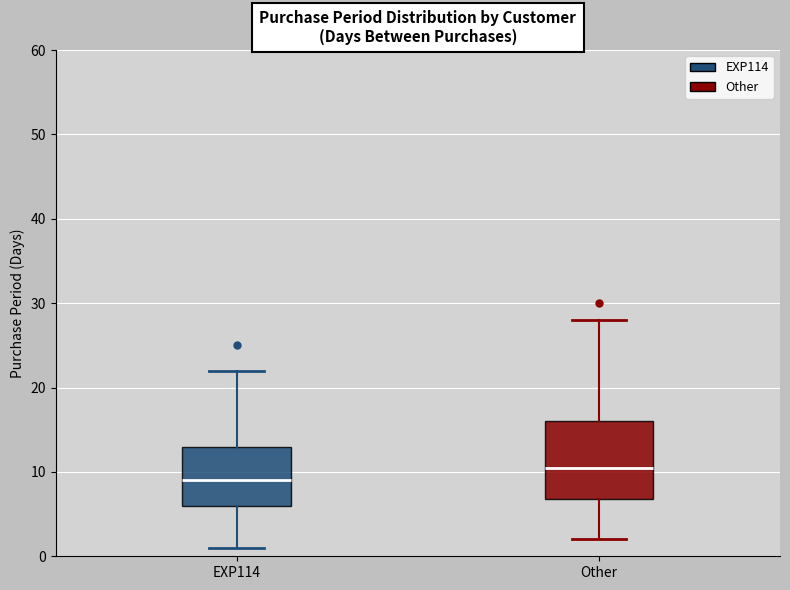

Reading left to right, transcribe this box plot: for each box, give where its median line is, the range the box spans, and where its two whiskers end, as read against the y-axis. The values are not printed on the chart, so give them approximately, as read against the axis.

EXP114: median 9, box 6 to 13, whiskers 1 to 22
Other: median 11, box 7 to 16, whiskers 2 to 28